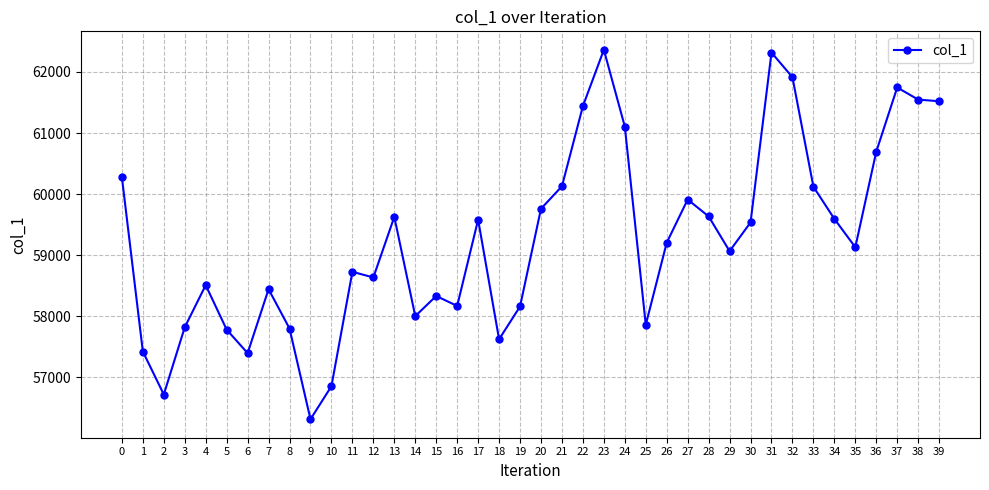

What is the value of the 4th point from the left?

57821